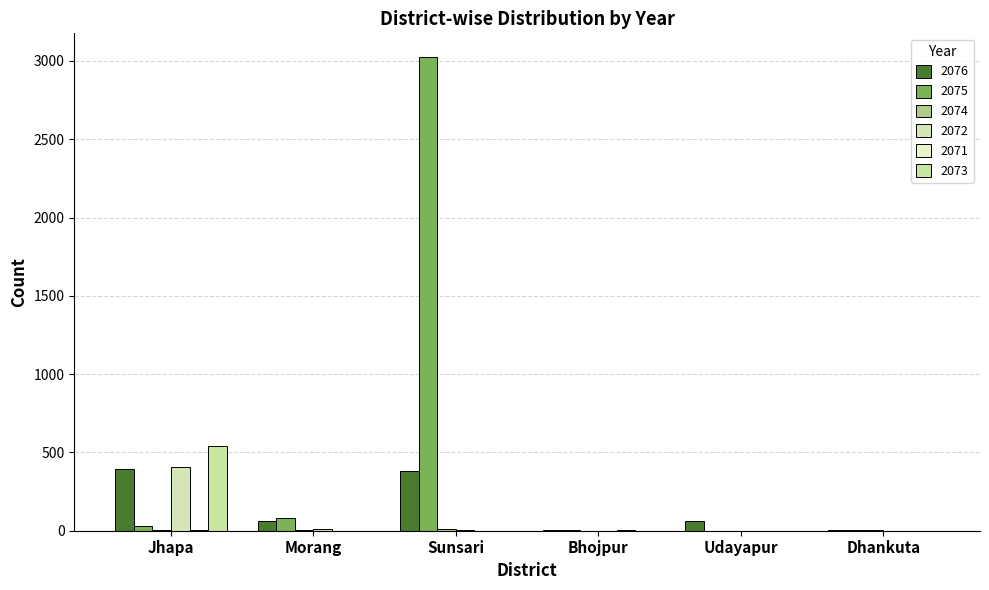

Are the bars horizontal?

No